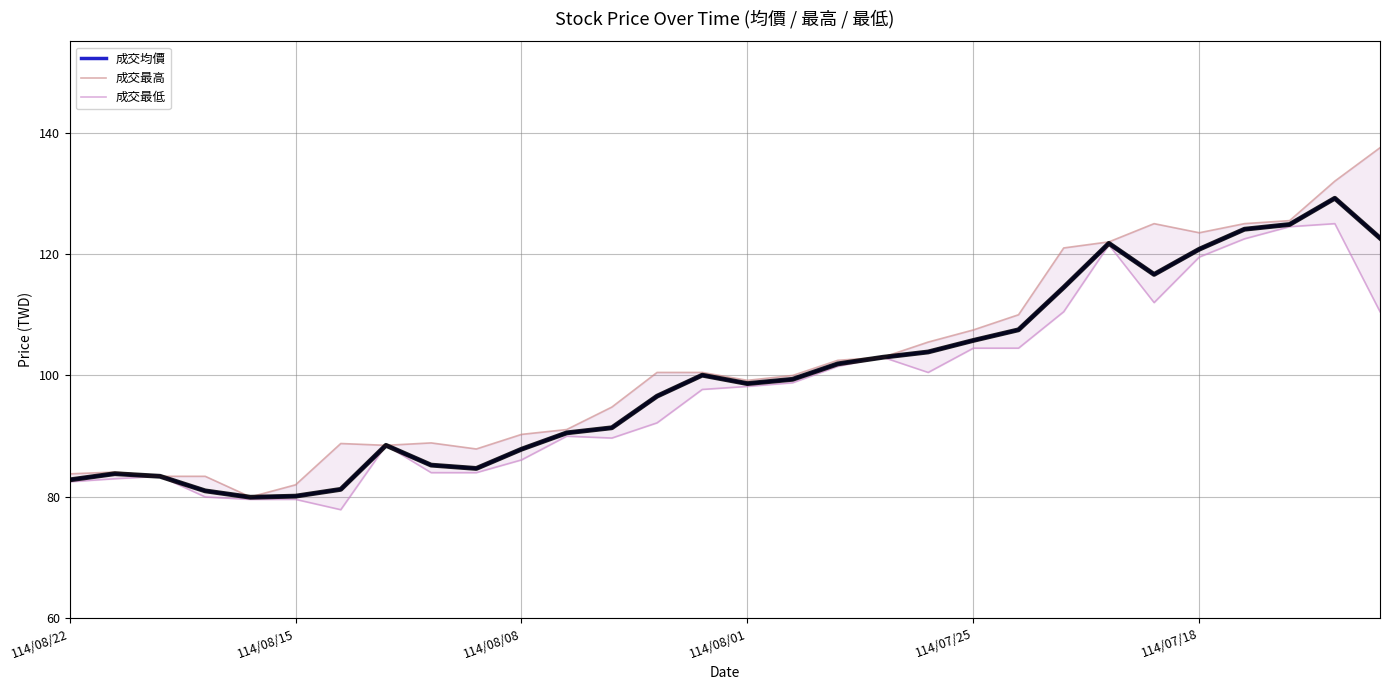

Reading right to left, list all the values displayed in this chart.

成交均價: 122.6	129.2	124.9	124.1	120.8	116.6	121.8	114.5	107.5	105.8	103.9	103.0	101.9	99.4	98.7	100.0	96.6	91.4	90.5	87.9	84.7	85.2	88.5	81.2	80.1	80.0	81.0	83.4	83.8	82.8
成交最高: 137.5	132.0	125.5	125.0	123.5	125.0	122.0	121.0	110.0	107.5	105.5	103.0	102.5	100.0	99.2	100.5	100.5	94.8	91.1	90.3	87.9	88.9	88.5	88.8	82.0	80.0	83.4	83.4	84.1	83.8
成交最低: 110.5	125.0	124.5	122.5	119.5	112.0	121.5	110.5	104.5	104.5	100.5	103.0	101.5	98.8	98.2	97.7	92.2	89.7	90.0	86.1	84.0	84.0	88.5	77.9	79.6	79.6	80.0	83.4	83.0	82.5